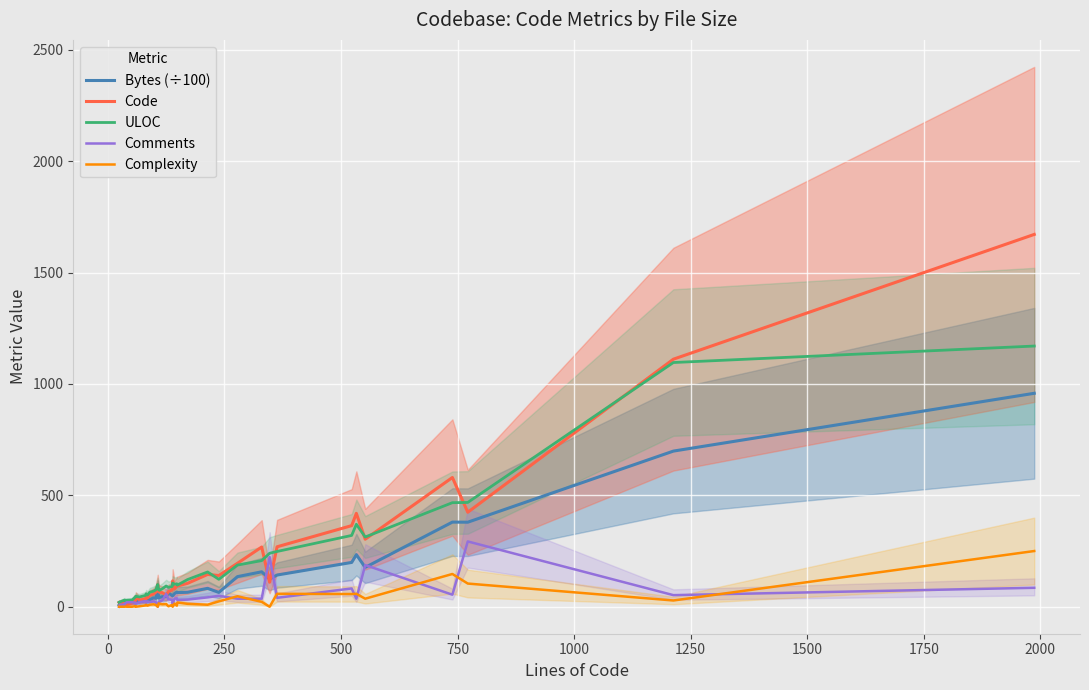

In Comments, how many points are lower than both neighbors (excluding endpoints)?

10